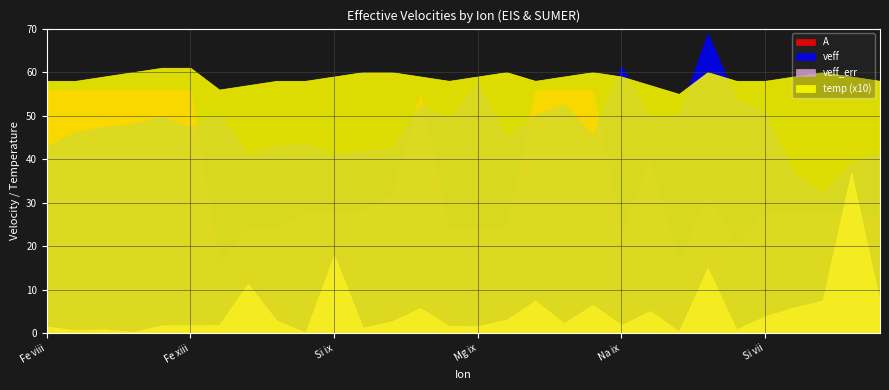

Does the chart have visible grid lines?

Yes